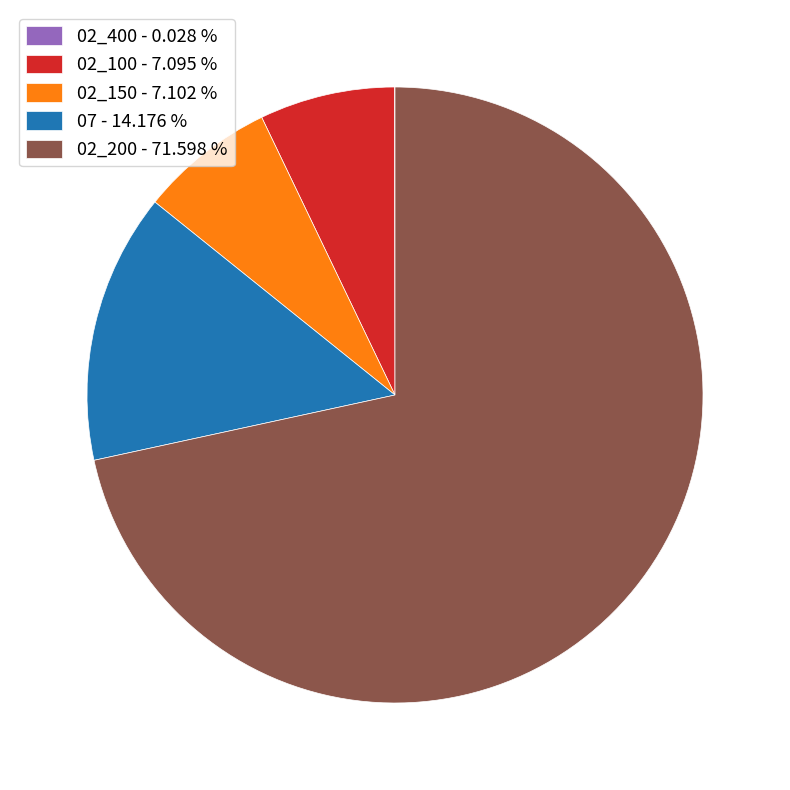

What is the majority slice?

02_200